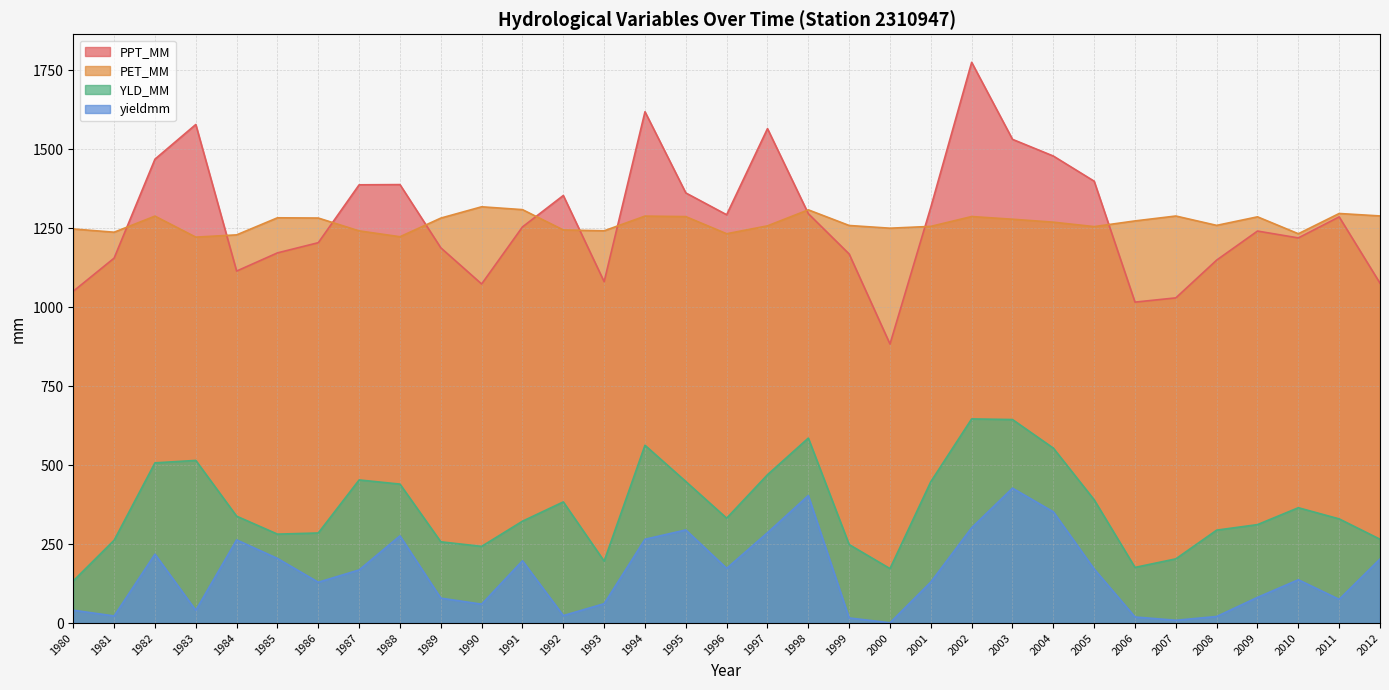

What is the spread (max minus min) of values at 1995?

1067.1